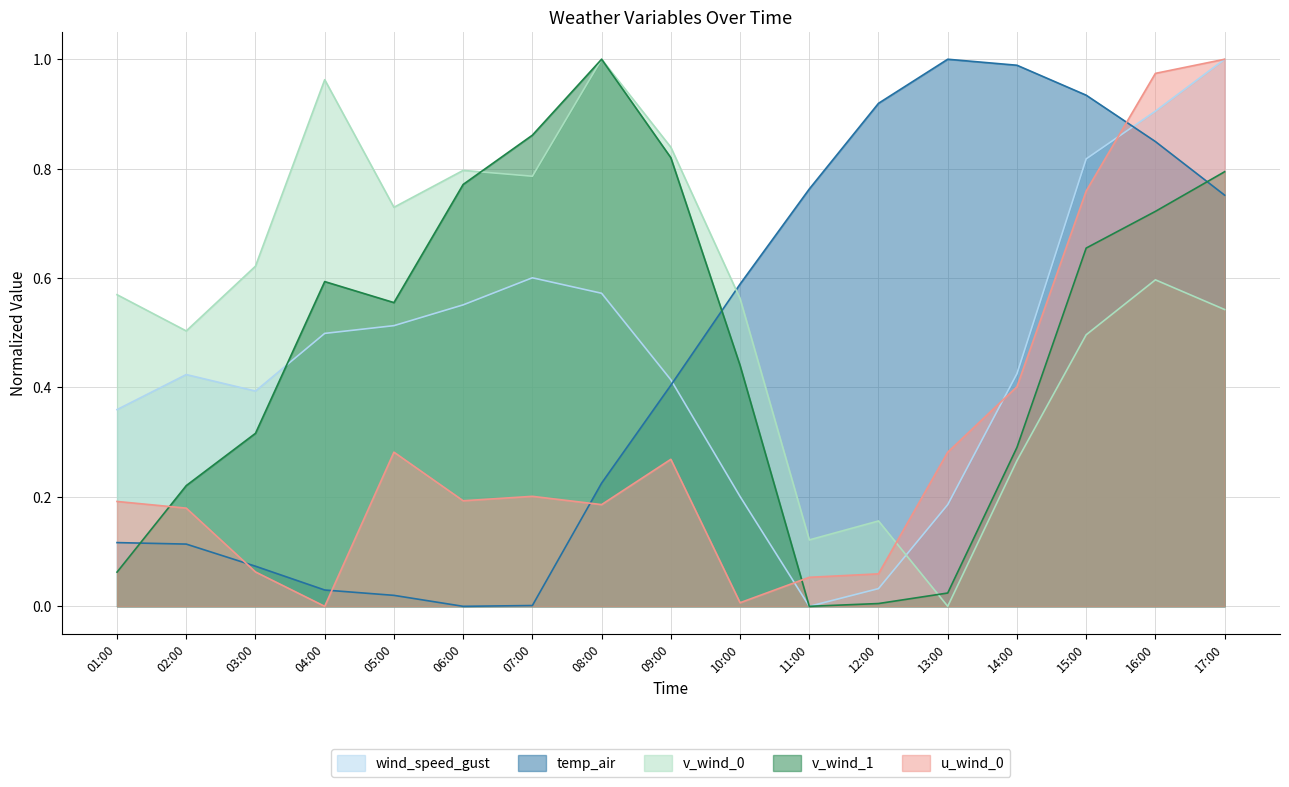

Reading left to right, list all the values displayed in this chart.

wind_speed_gust: 0.4	0.4	0.4	0.5	0.5	0.6	0.6	0.6	0.4	0.2	0.0	0.0	0.2	0.4	0.8	0.9	1.0
temp_air: 0.1	0.1	0.1	0.0	0.0	0.0	0.0	0.2	0.4	0.6	0.8	0.9	1.0	1.0	0.9	0.8	0.8
v_wind_0: 0.6	0.5	0.6	1.0	0.7	0.8	0.8	1.0	0.8	0.6	0.1	0.2	0.0	0.3	0.5	0.6	0.5
v_wind_1: 0.1	0.2	0.3	0.6	0.6	0.8	0.9	1.0	0.8	0.4	0.0	0.0	0.0	0.3	0.7	0.7	0.8
u_wind_0: 0.2	0.2	0.1	0.0	0.3	0.2	0.2	0.2	0.3	0.0	0.1	0.1	0.3	0.4	0.8	1.0	1.0